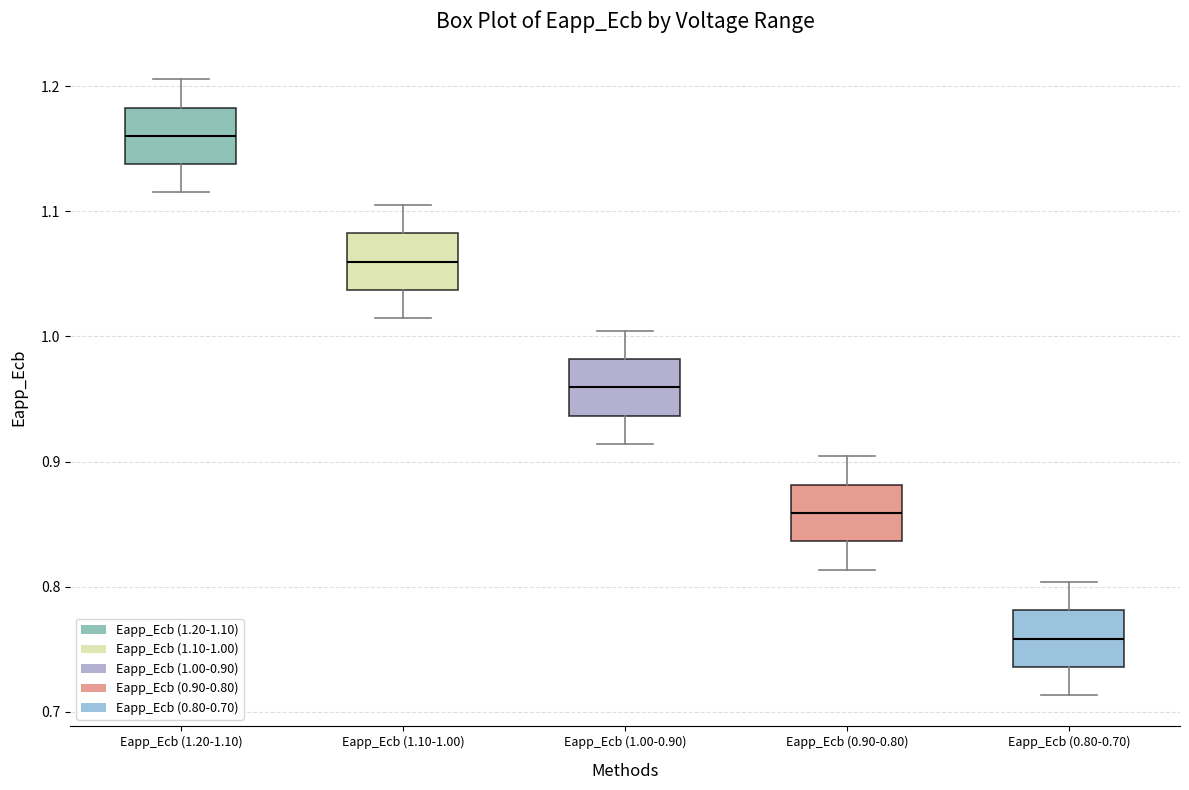

Where is the upper edge of the box for Eapp_Ecb (1.00-0.90) on the y-axis? The values are not printed on the chart, so give them approximately, as read against the axis.

0.98